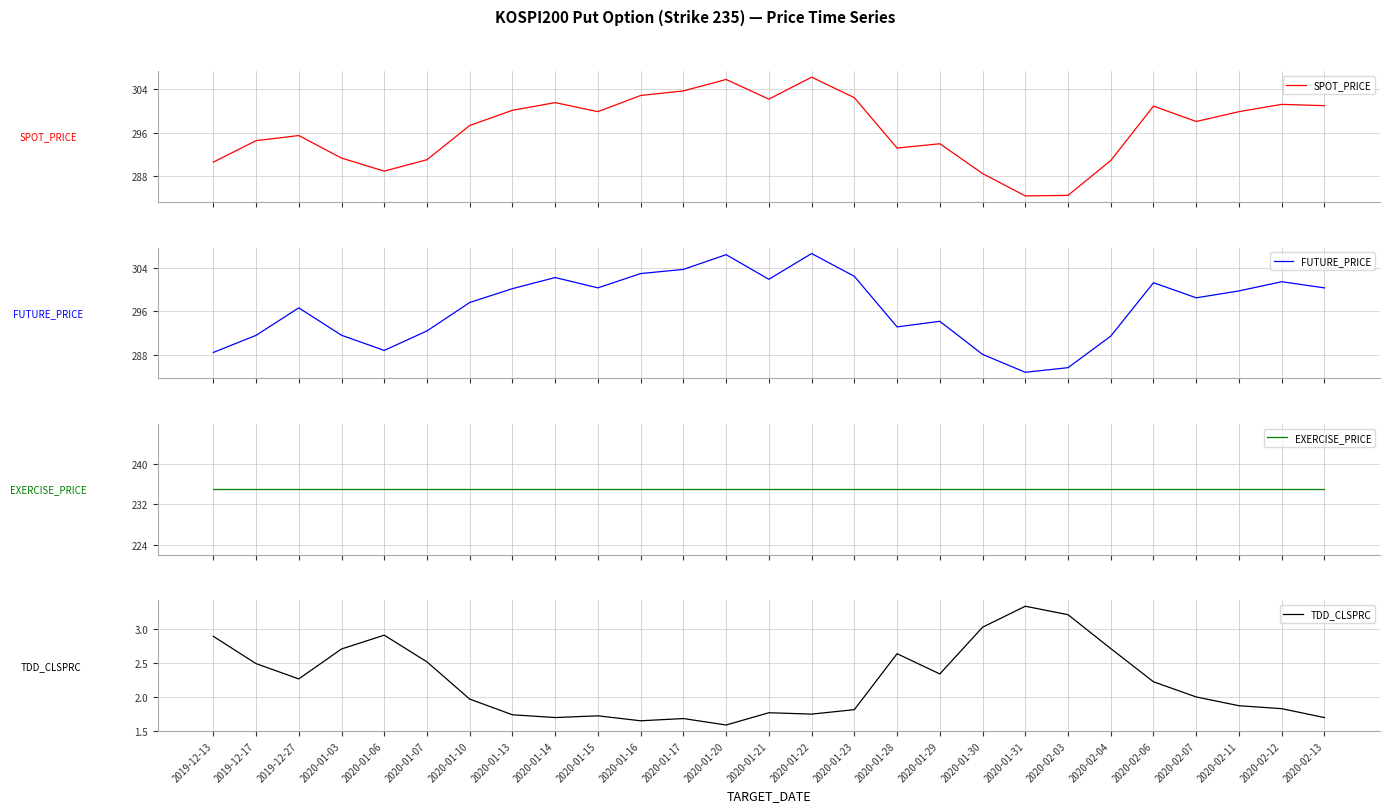

What is the difference between the FUTURE_PRICE values at 2020-01-21 and 2020-01-28?

8.8